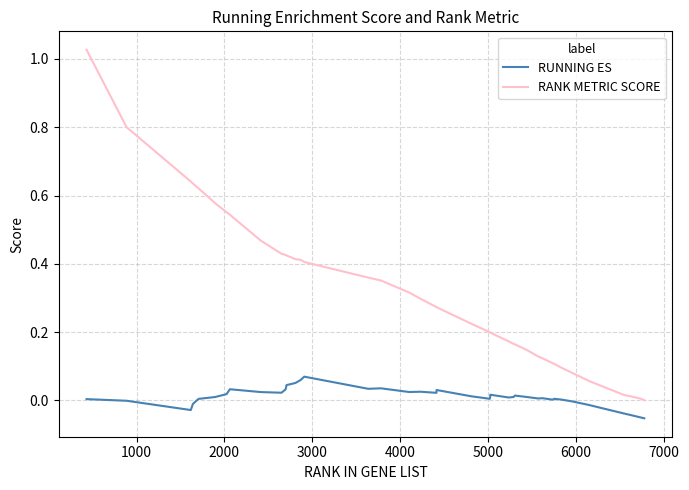

What is the sum of all RANK METRIC SCORE values?

12.5